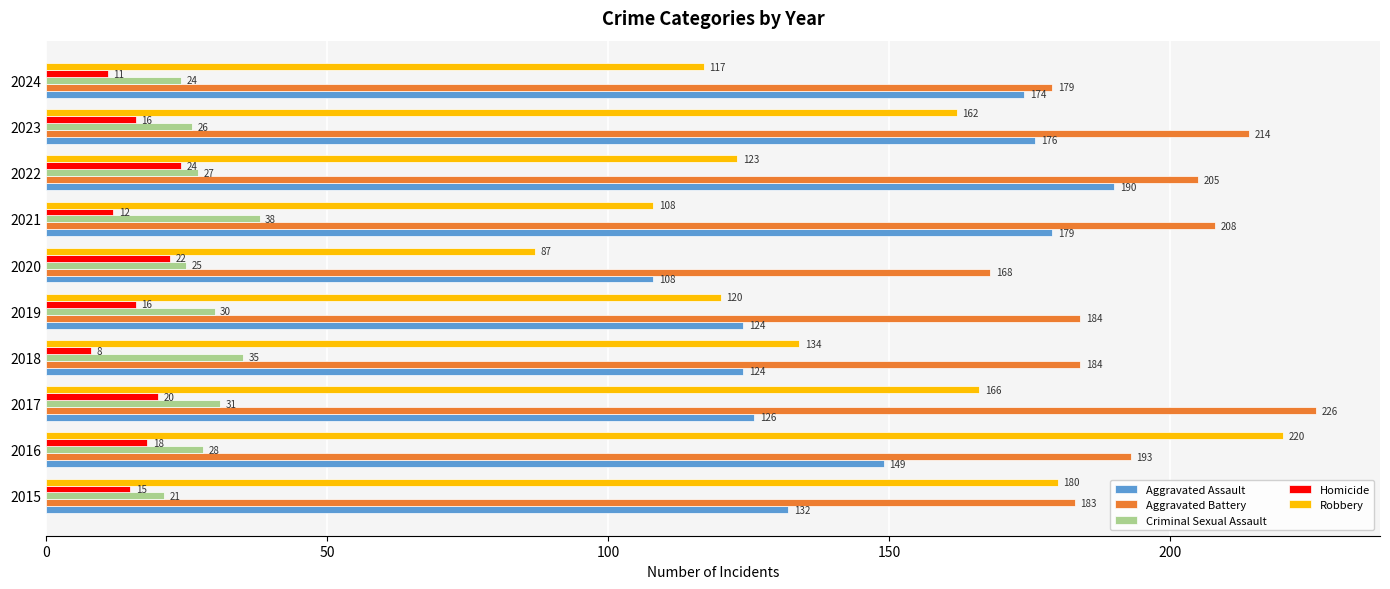

Which series has the largest range (max minus min)?

Robbery